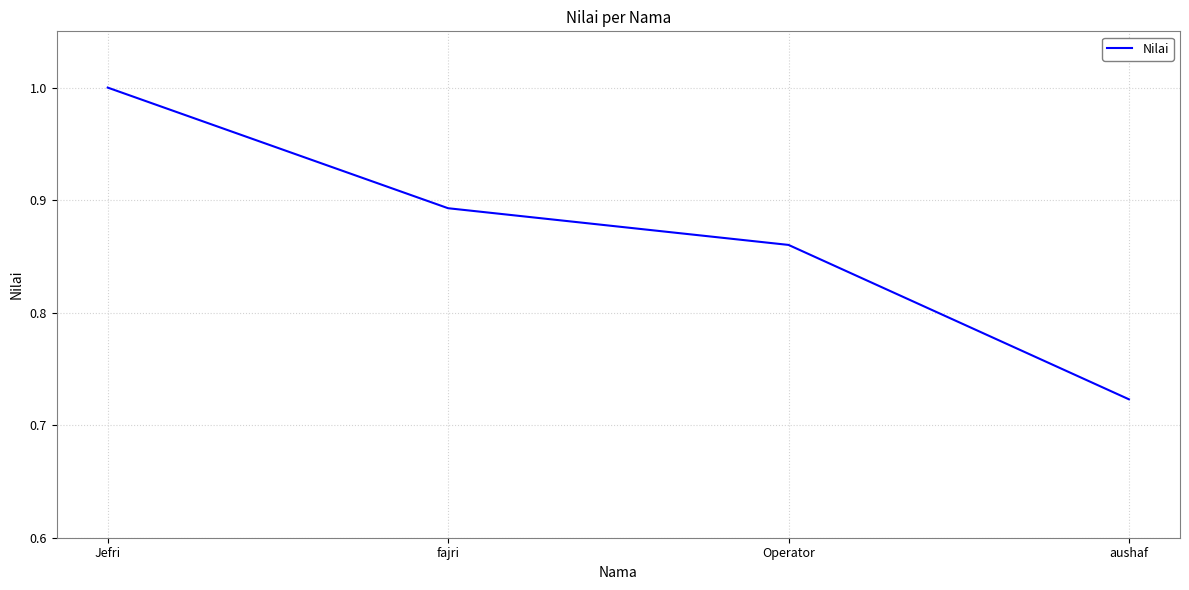

List the labels in order of value, smallest first.

aushaf, Operator, fajri, Jefri